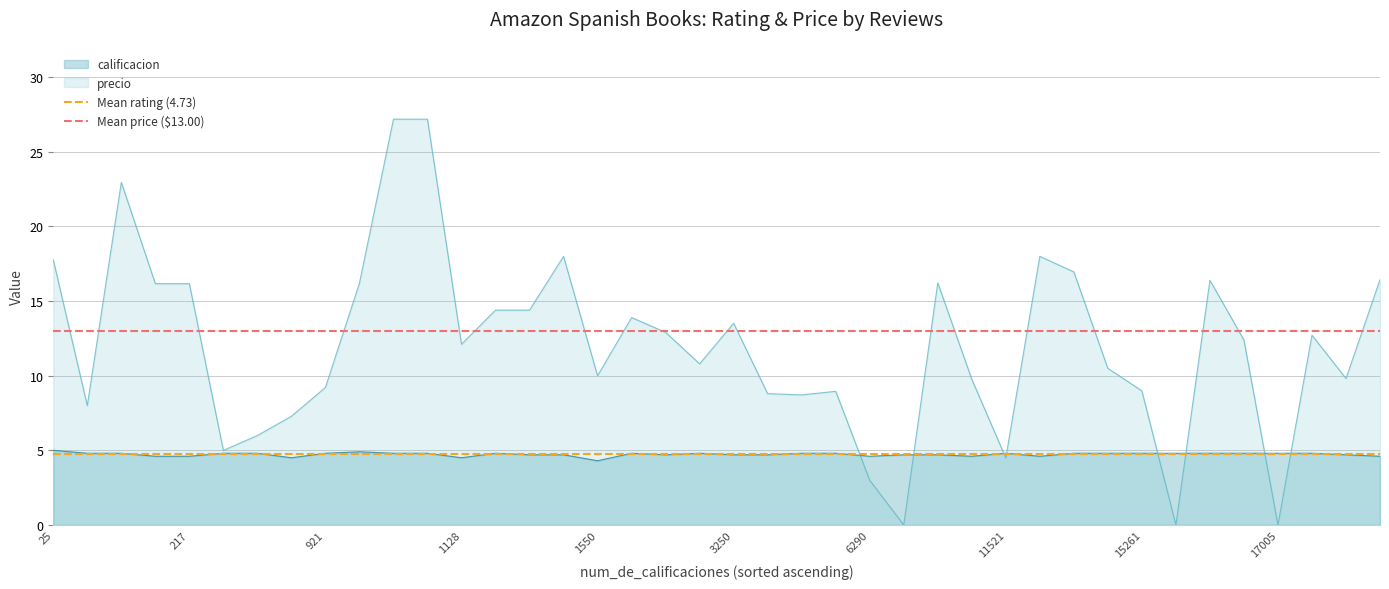

What is the lowest value of the calificacion series?

4.3